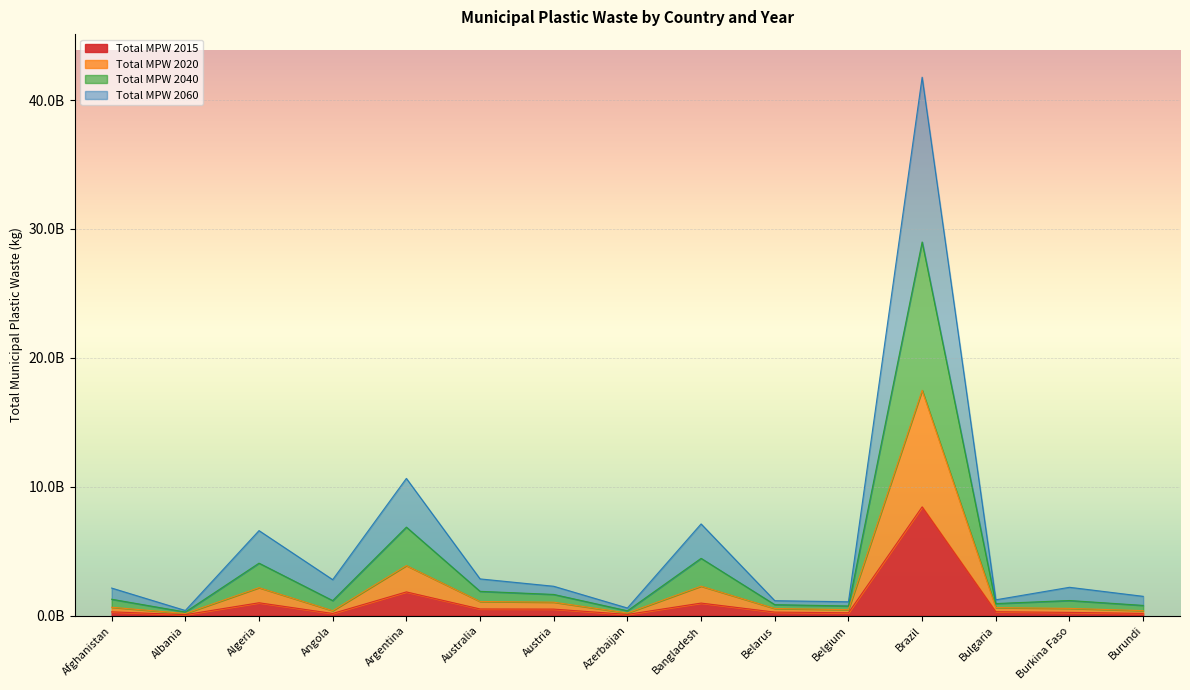

How many interior local valleys does the Total MPW 2020 series have?

4